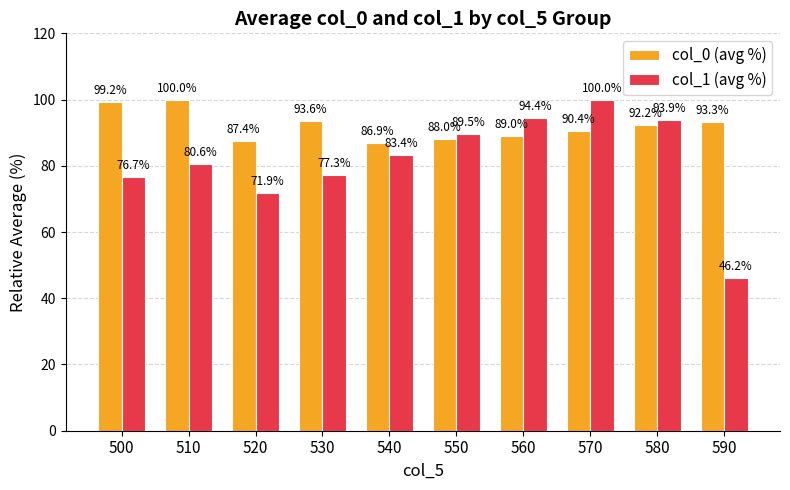

What are all the series names shown in the legend?

col_0 (avg %), col_1 (avg %)